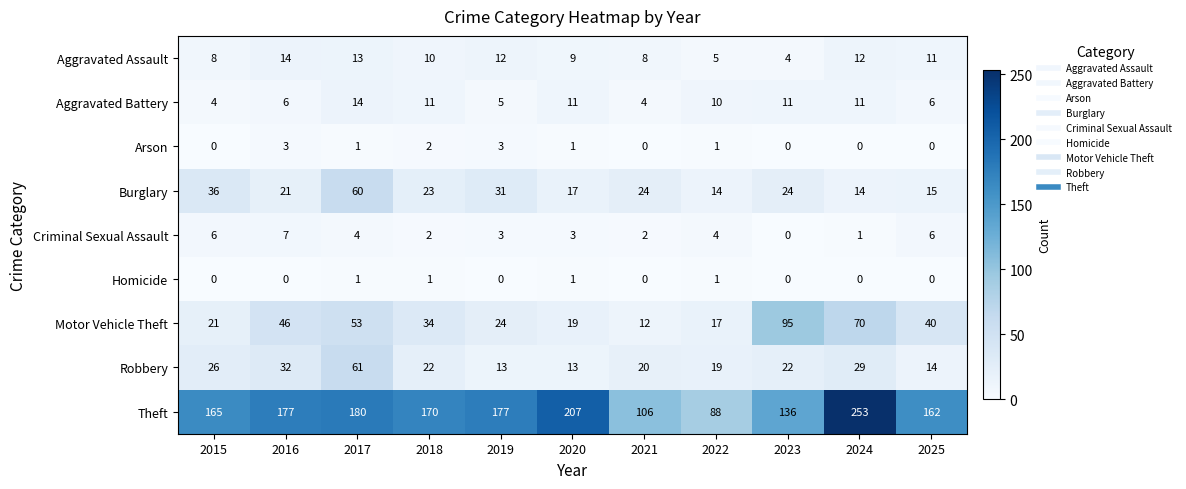

Which series changed the most between 2020 and 2022?

Theft